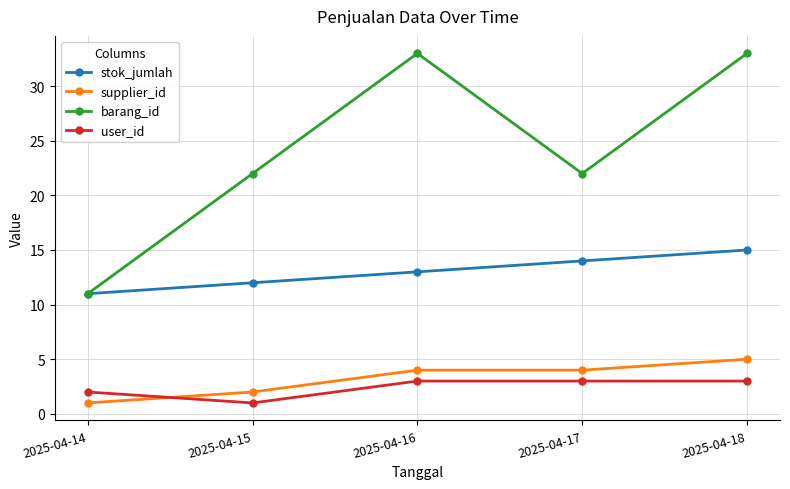

At which category is the sum across all series the highest?

2025-04-18